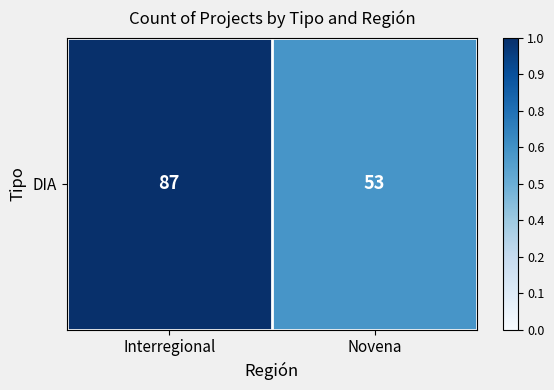

Where is the data nearest to the value 0?

Novena